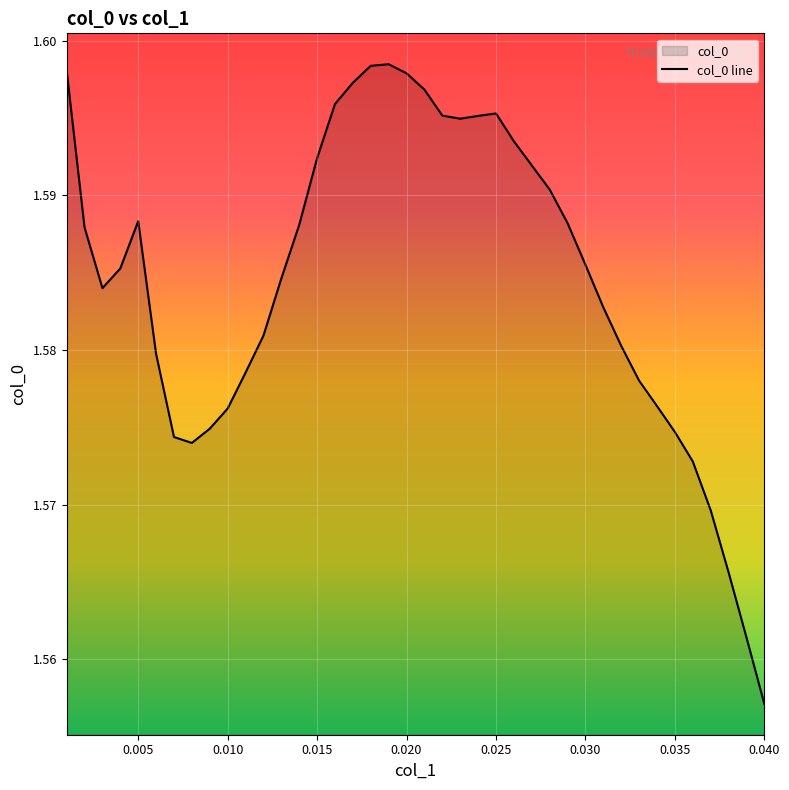

Where is the data nearest to the value 1?

0.040